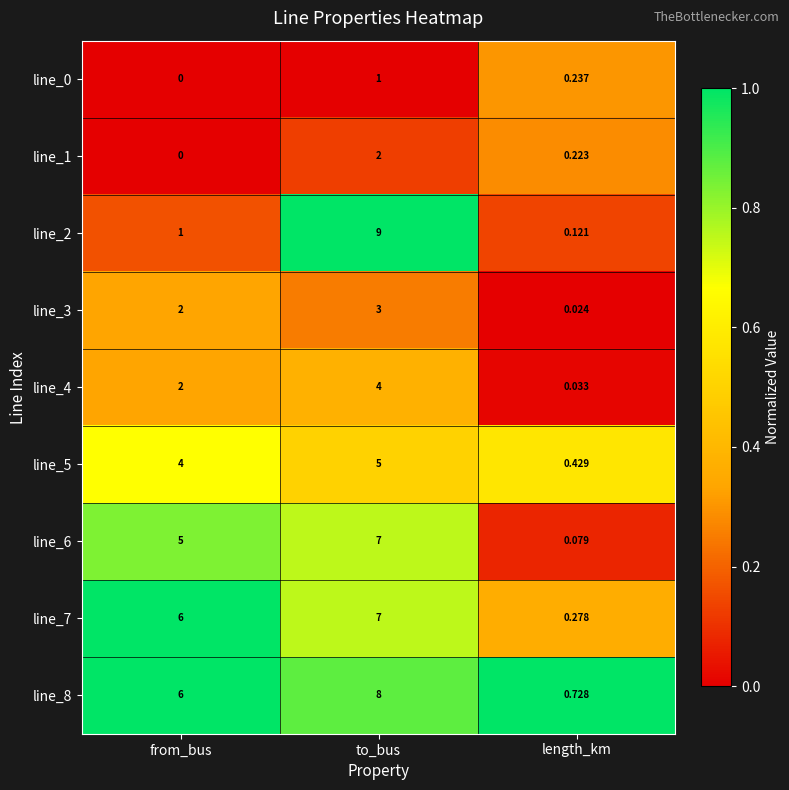

What is the difference between the highest and lowest values at to_bus?

8.0